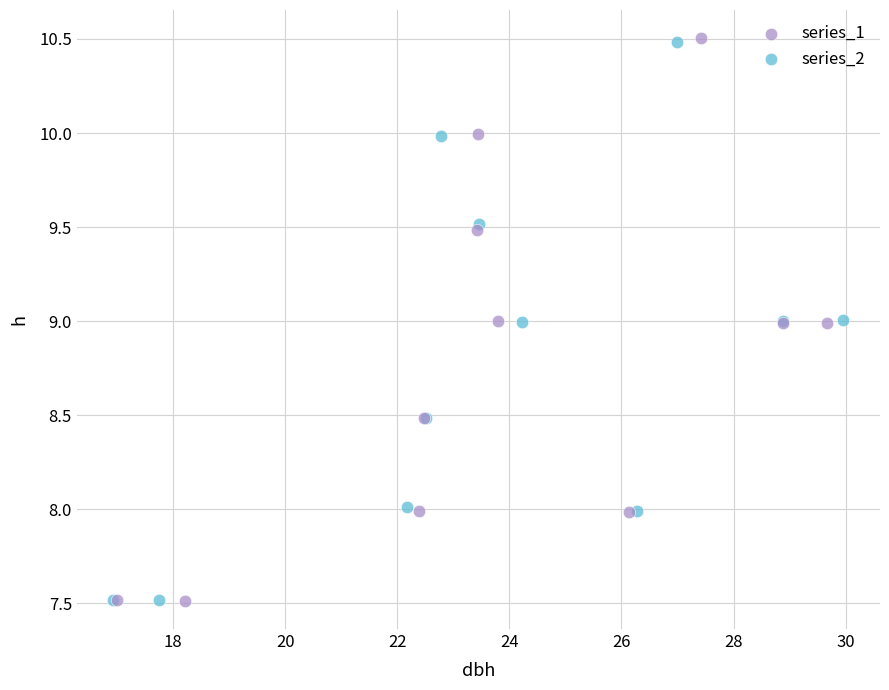

What are all the series names shown in the legend?

series_1, series_2